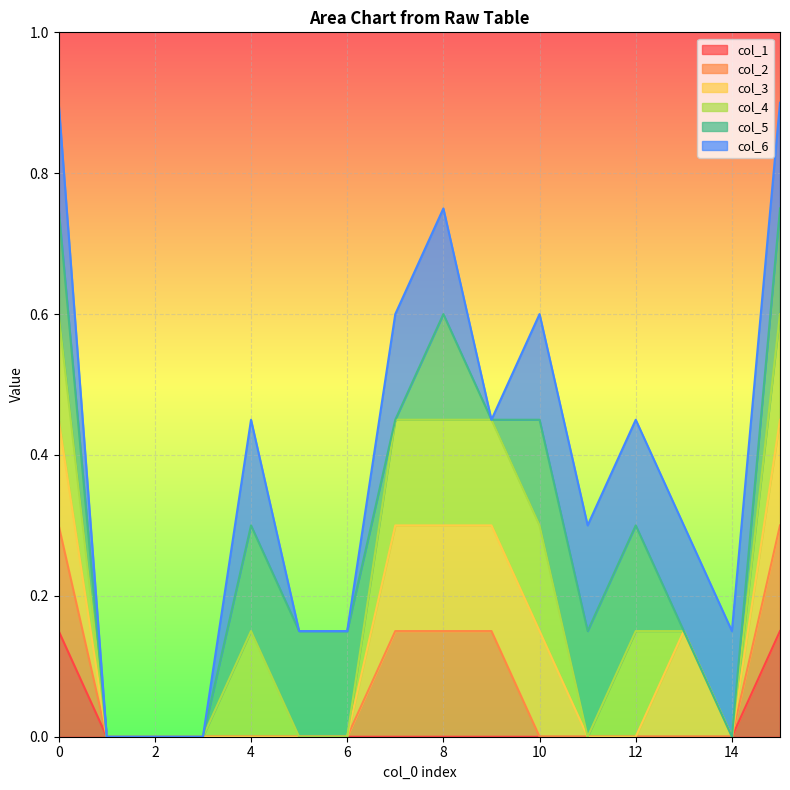

Which has a higher value, 15 or 6?

15